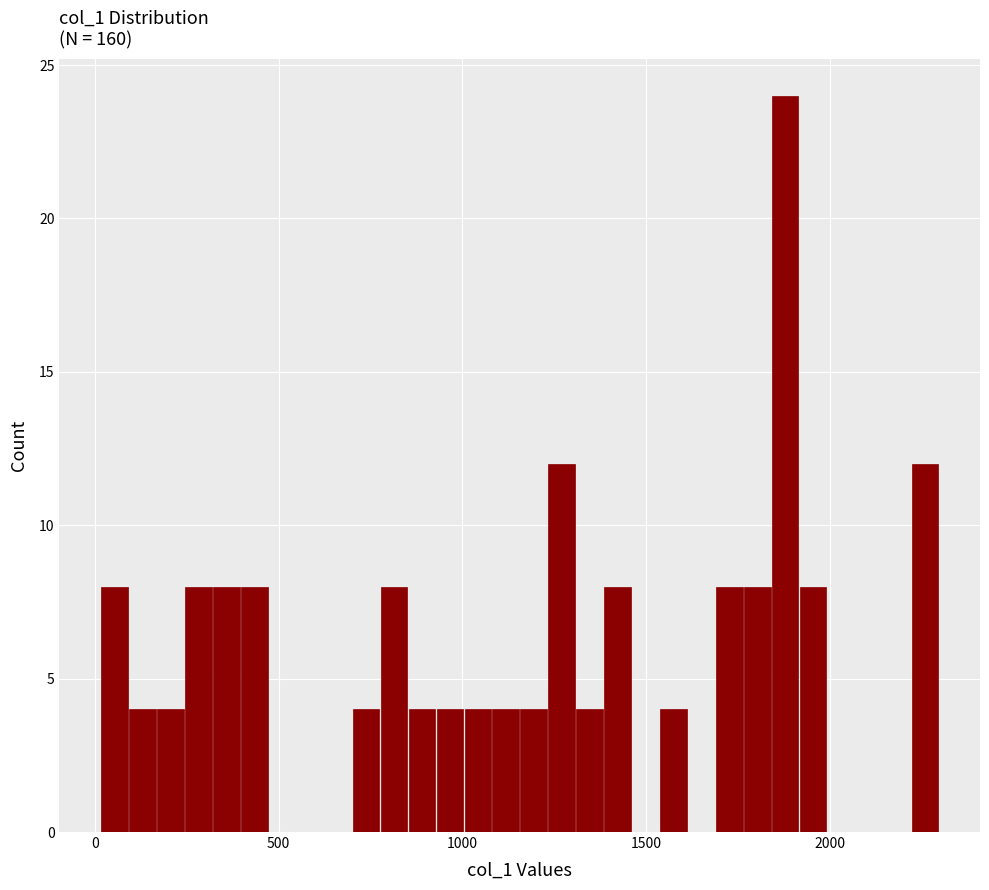

Around what value on the x-axis is the tallest bar? Give the approximate position of its centre, as read against the axis.

1900